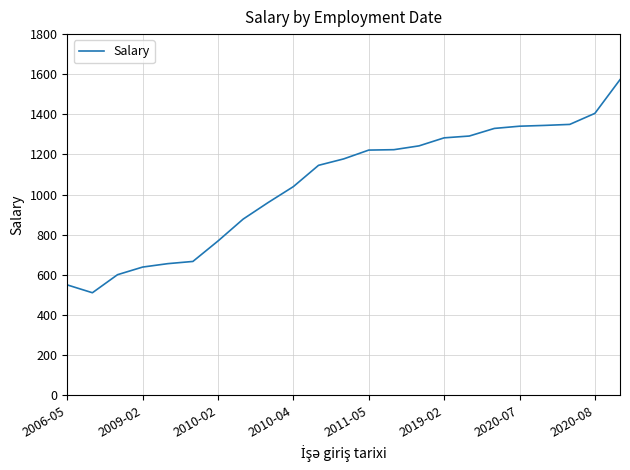

What is the difference between the second highest and minimum values?

894